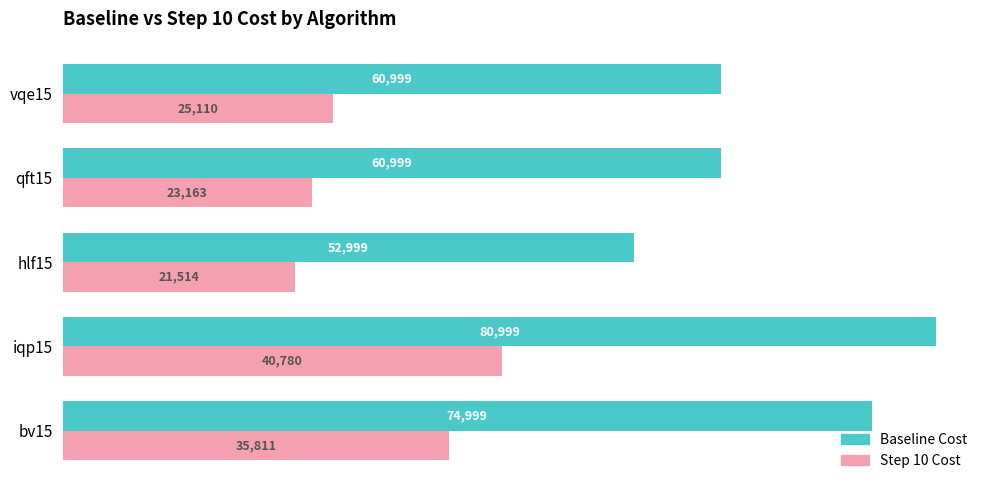

List the series in order of their overall mean, lowest first.

Step 10 Cost, Baseline Cost